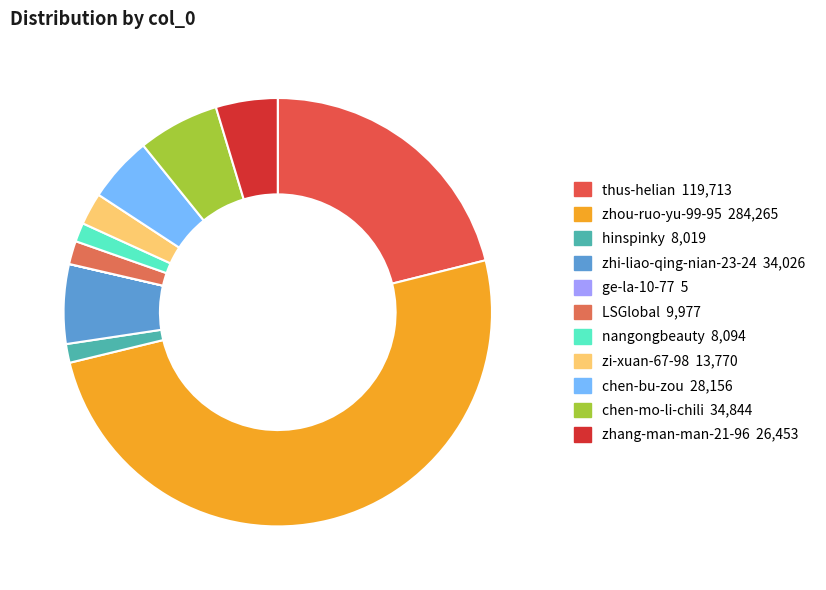

How many slices are in this pie chart?

11